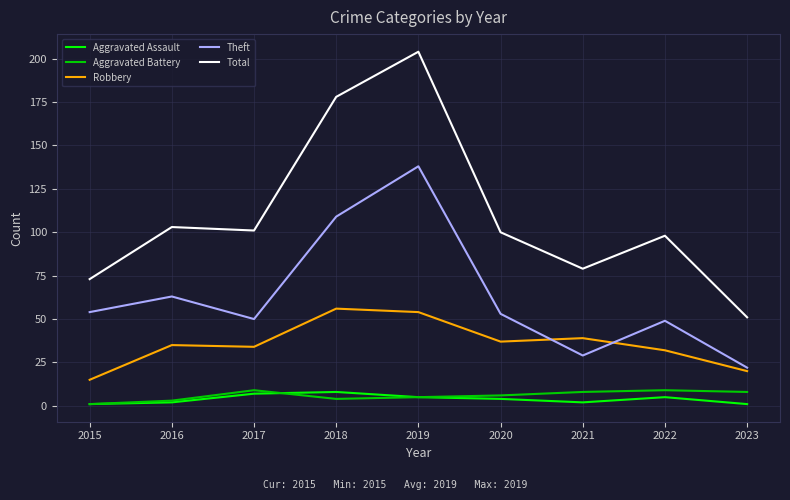

Which label corresponds to the largest value in the chart?

2019